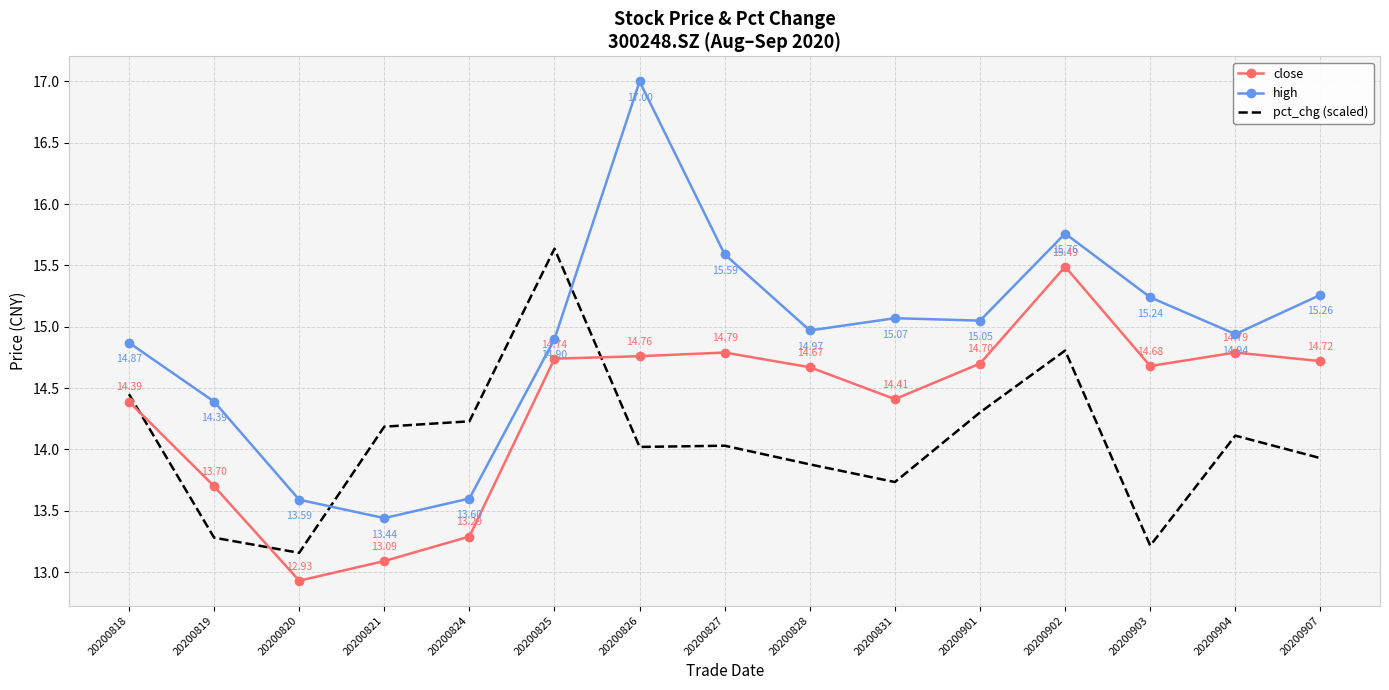

List the series in order of their peak value, highest first.

high, pct_chg (scaled), close